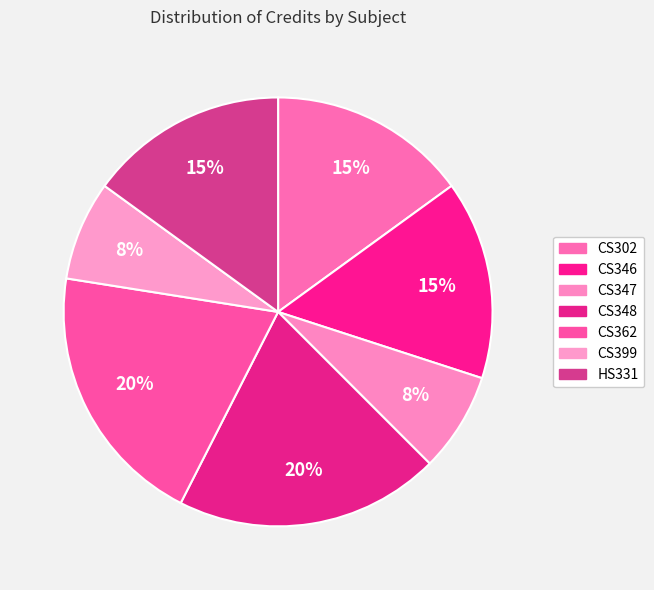

Is the sum of CS348 and CS346 greater than half?

No